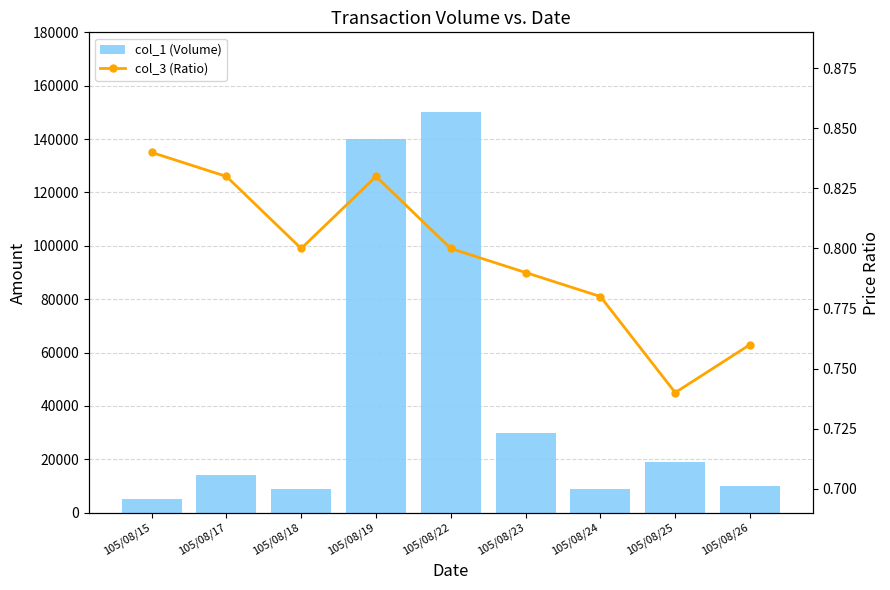

List the labels in order of col_1 (Volume) value, largest first.

105/08/22, 105/08/19, 105/08/23, 105/08/25, 105/08/17, 105/08/26, 105/08/18, 105/08/24, 105/08/15